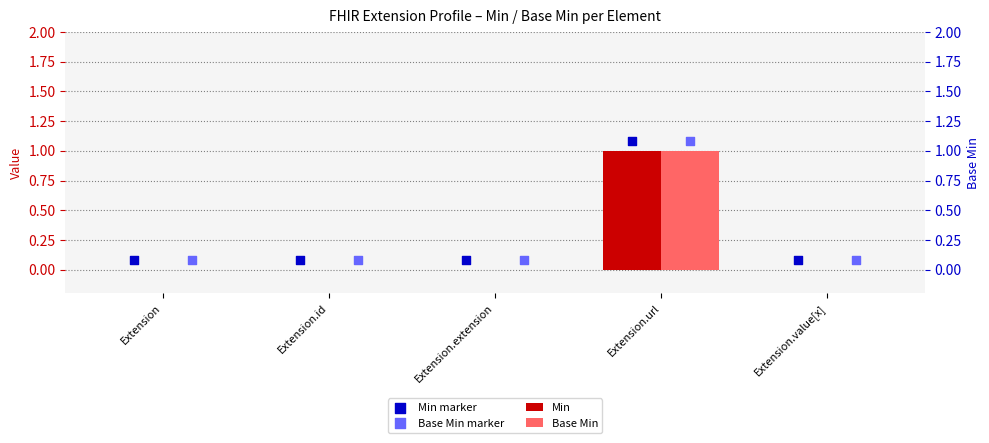

What are all the series names shown in the legend?

Min, Base Min, Min marker, Base Min marker